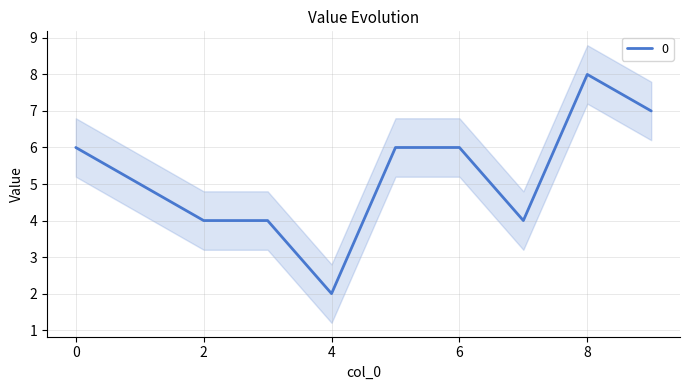

What is the difference between the maximum and minimum values?

6